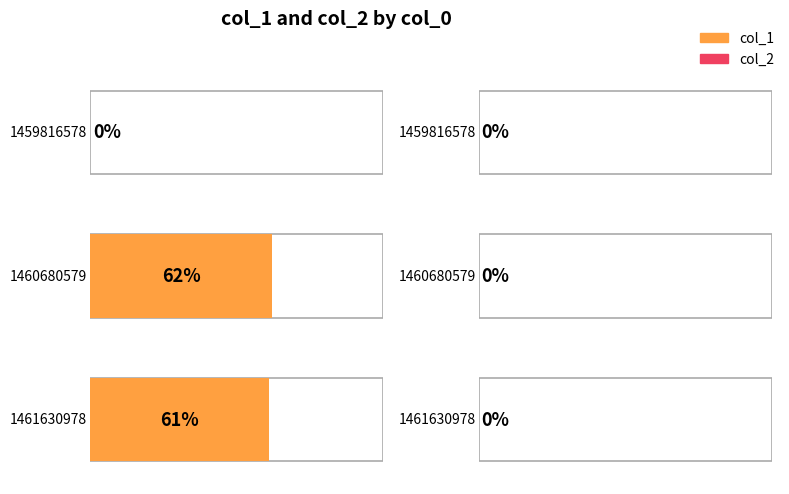

Which has a higher value, 1461630978 or 1460680579?

1460680579